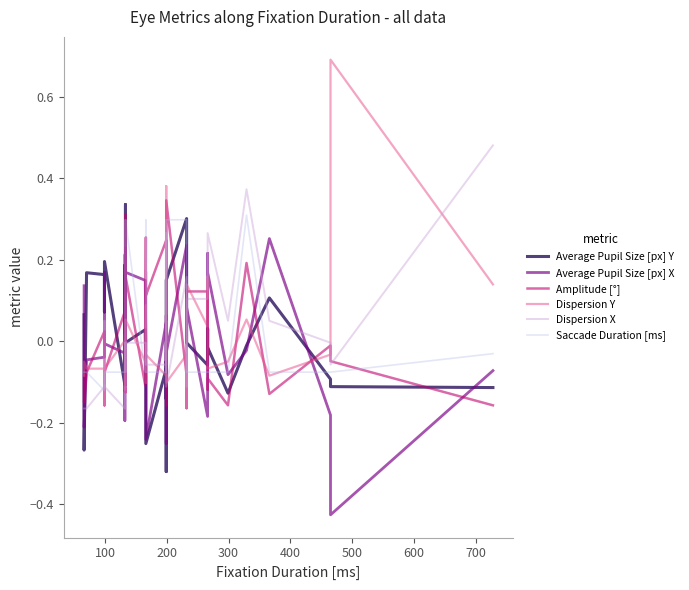

At how many categories does at least one series exceed 0?

38